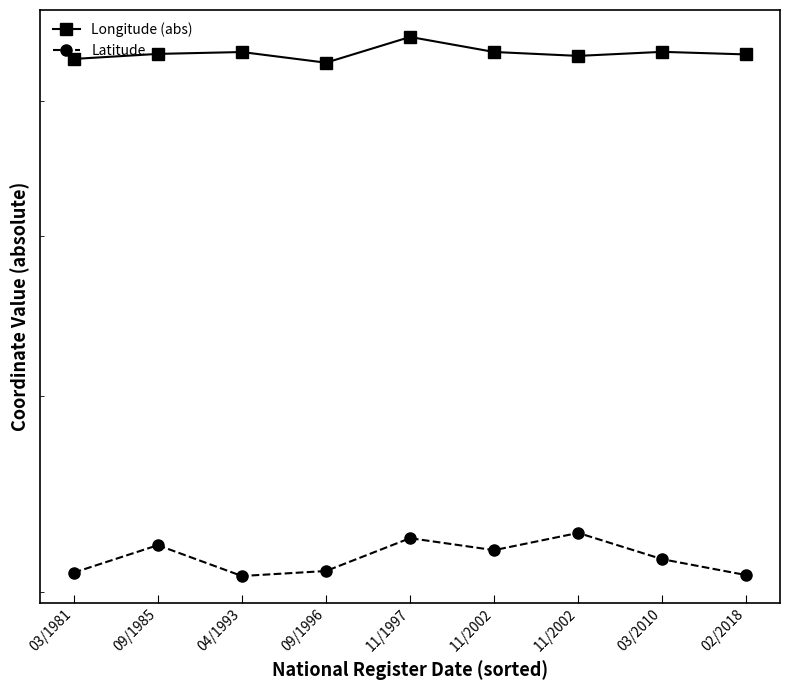

Reading left to right, extract all data points from this chart.

Longitude (abs): 73.4	73.8	74.0	73.1	75.3	74.0	73.7	74.0	73.8
Latitude: 40.9	42.2	40.7	40.9	42.5	41.9	42.8	41.5	40.8